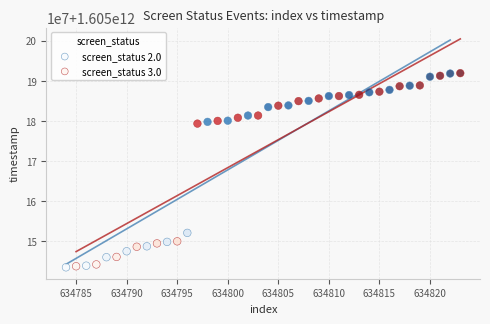

What are all the series names shown in the legend?

screen_status 2.0, screen_status 3.0